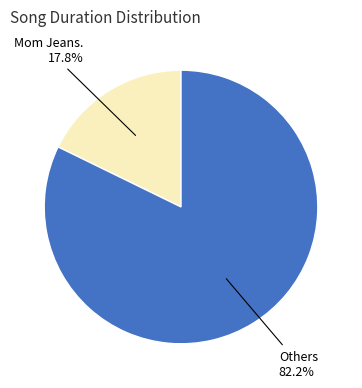

Count the number of slices in the pie.

2